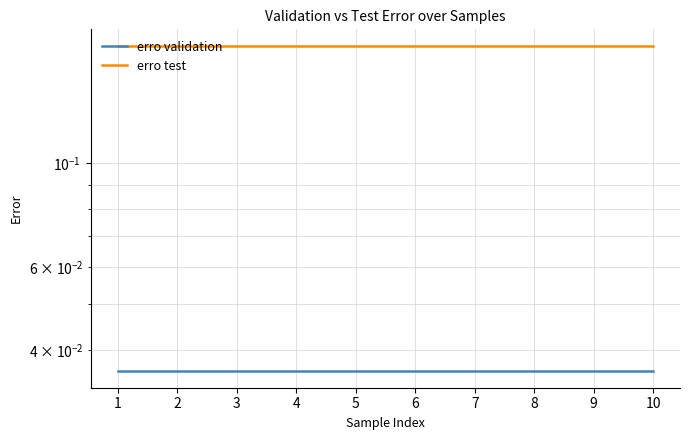

Which has a higher value, 6 or 5?

6